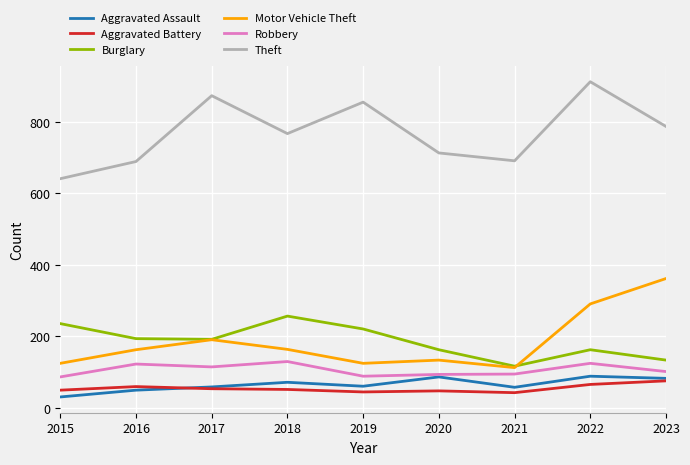

True or false: Theft and Burglary cross at least once.

False